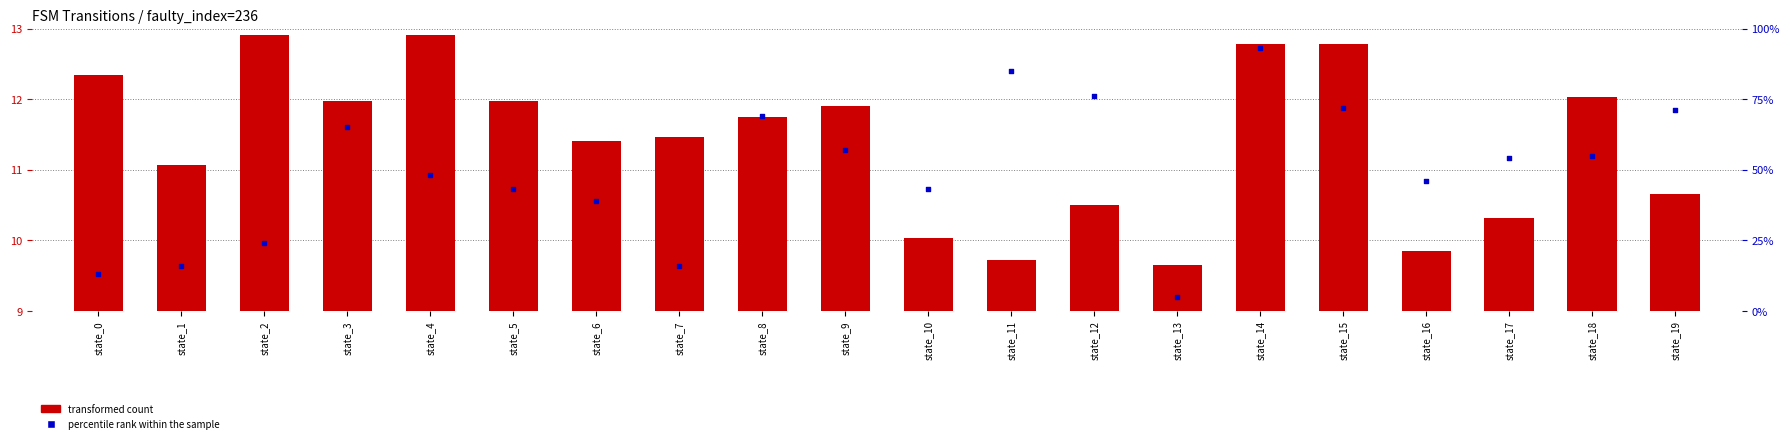

Which series has the largest Y range (max minus min)?

percentile rank within the sample